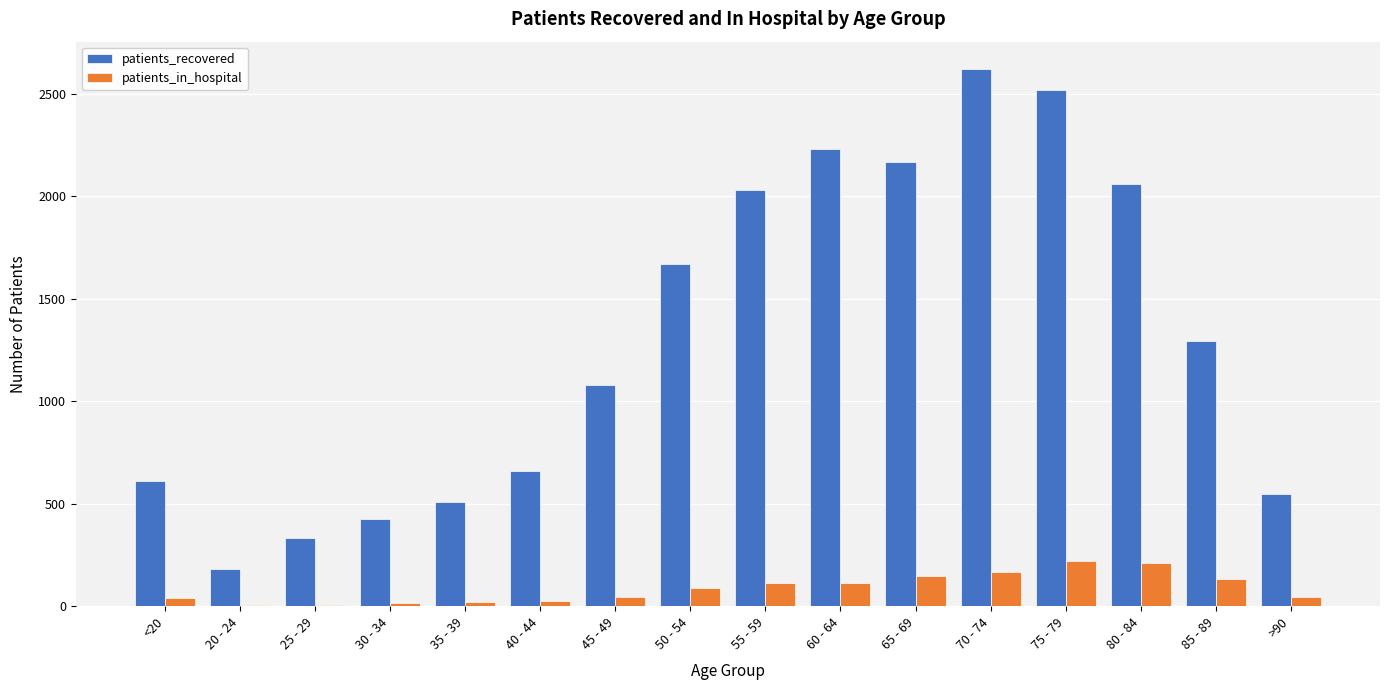

How many groups of bars are there?

16